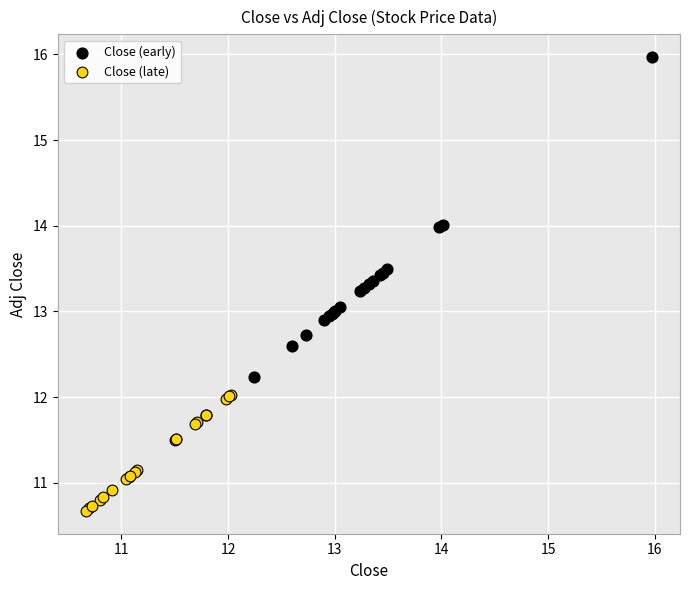

Which series has the widest spread of Y values?

Close (early)